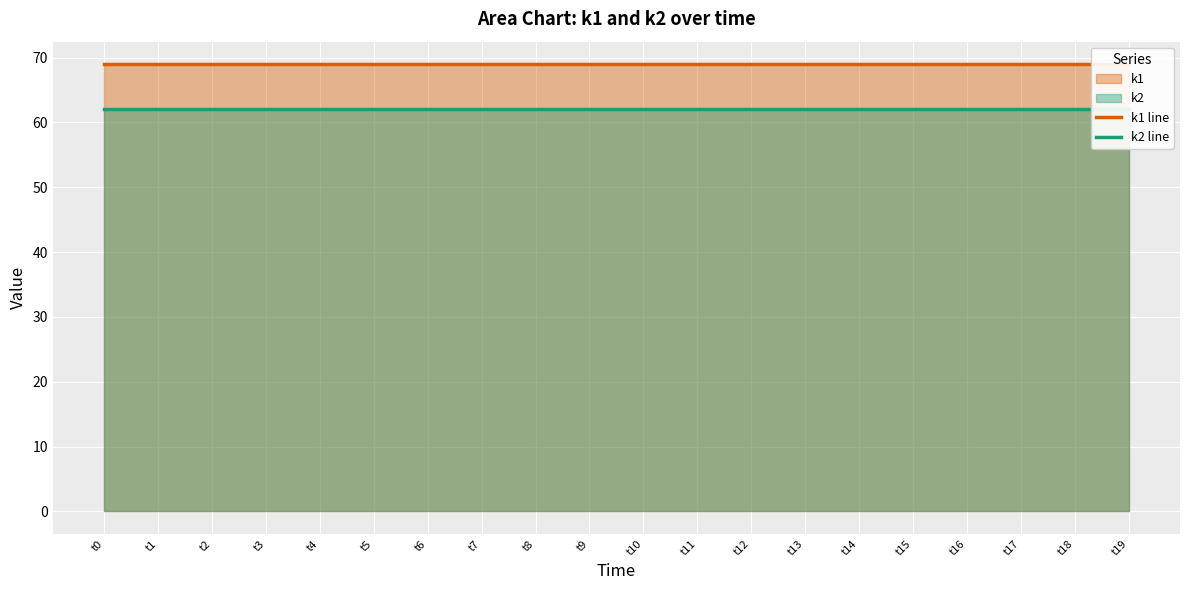

Is the value of k1 line at t11 greater than the value of k2 line at t18?

Yes